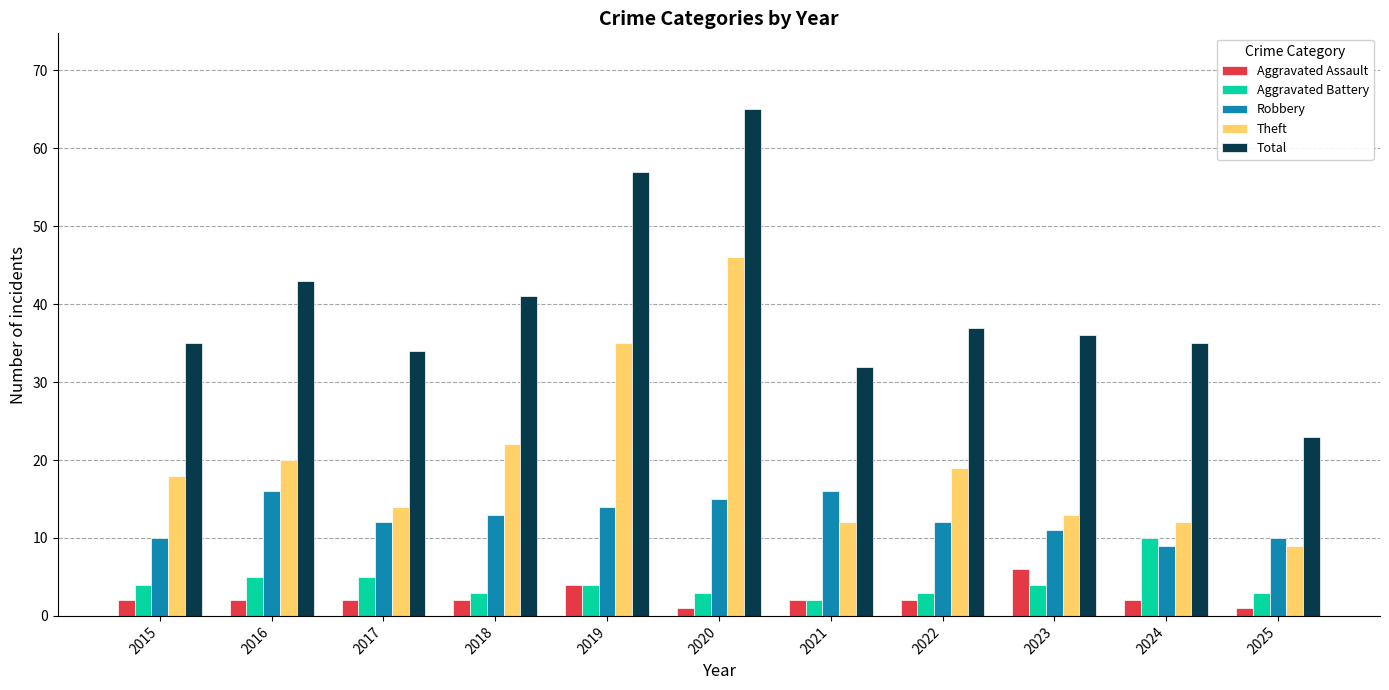

What is the average value of the Aggravated Battery series?

4